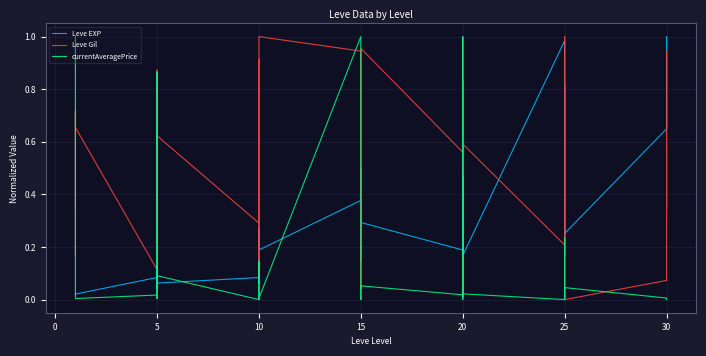

Is the value of Leve Gil at 25 greater than the value of Leve EXP at 10?

Yes